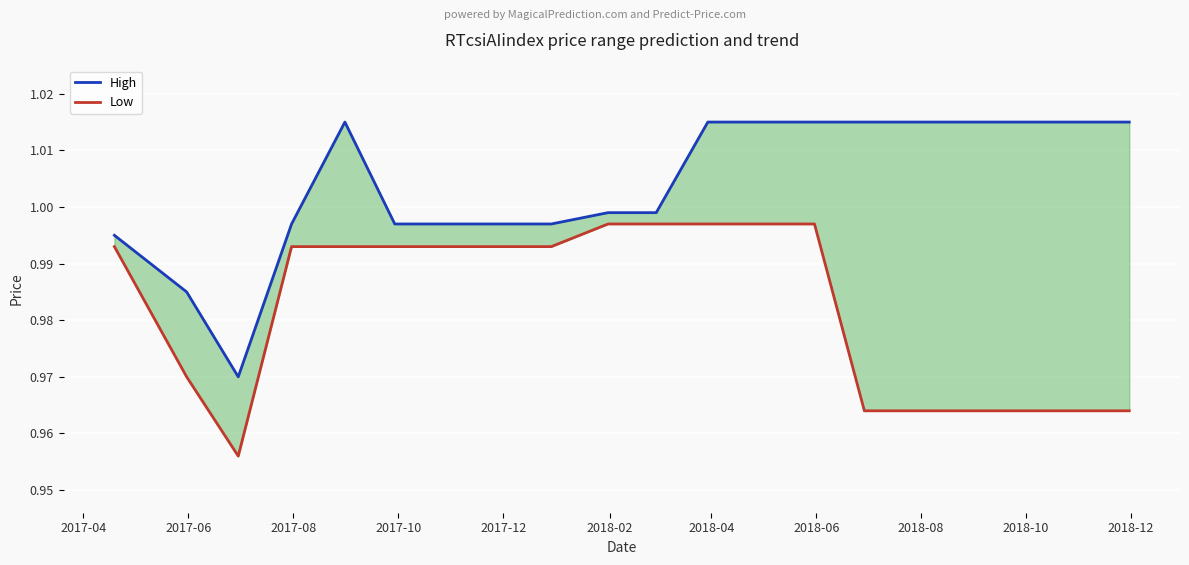

Reading left to right, what are all the values shown in this chart?

High: 1.0	1.0	1.0	1.0	1.0	1.0	1.0	1.0	1.0	1.0	1.0	1.0	1.0	1.0	1.0	1.0	1.0	1.0	1.0	1.0
Low: 1.0	1.0	1.0	1.0	1.0	1.0	1.0	1.0	1.0	1.0	1.0	1.0	1.0	1.0	1.0	1.0	1.0	1.0	1.0	1.0